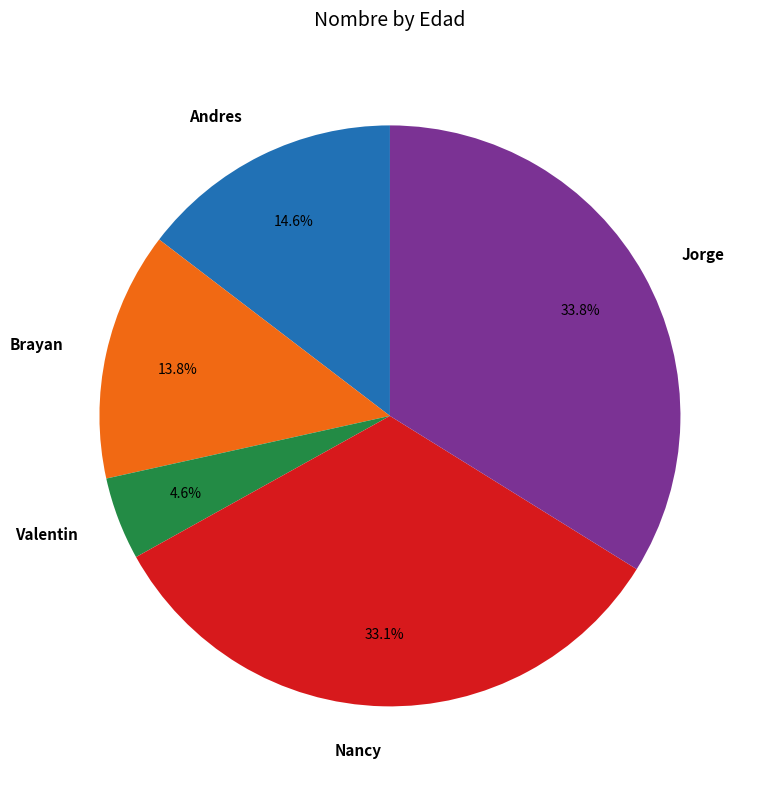

Which slice is the largest?

Jorge